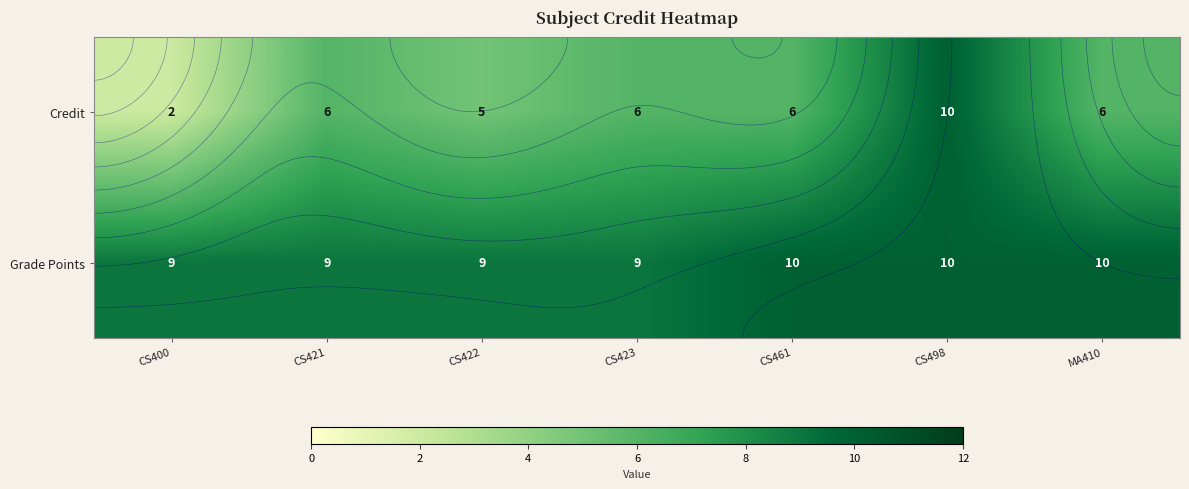

At how many categories does at least one series exceed 9?

3